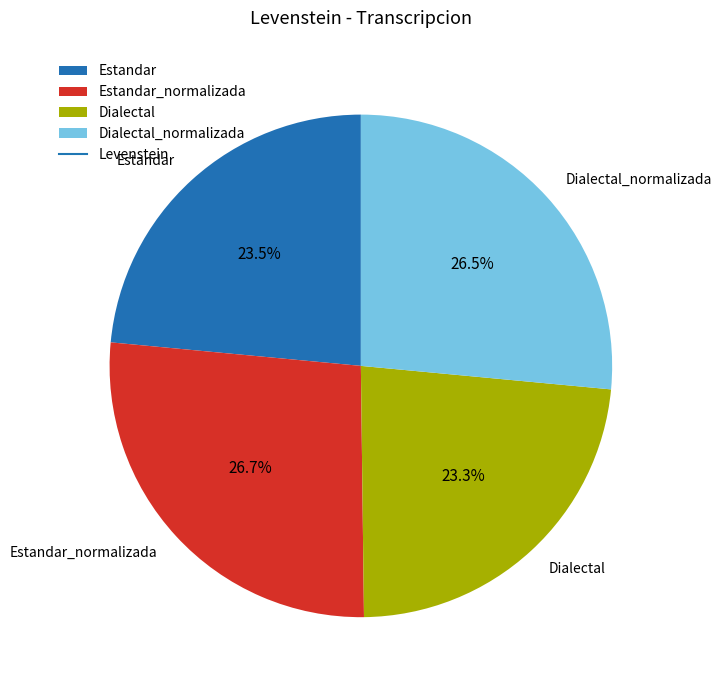

What portion of the pie excludes Estandar?

76.5%